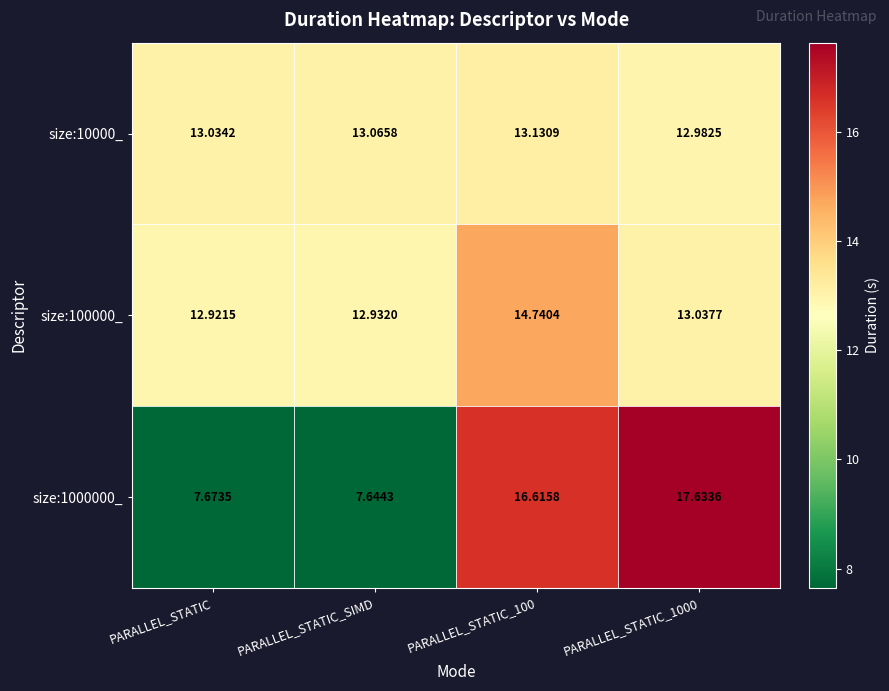

What is the maximum value shown in the chart?

17.6